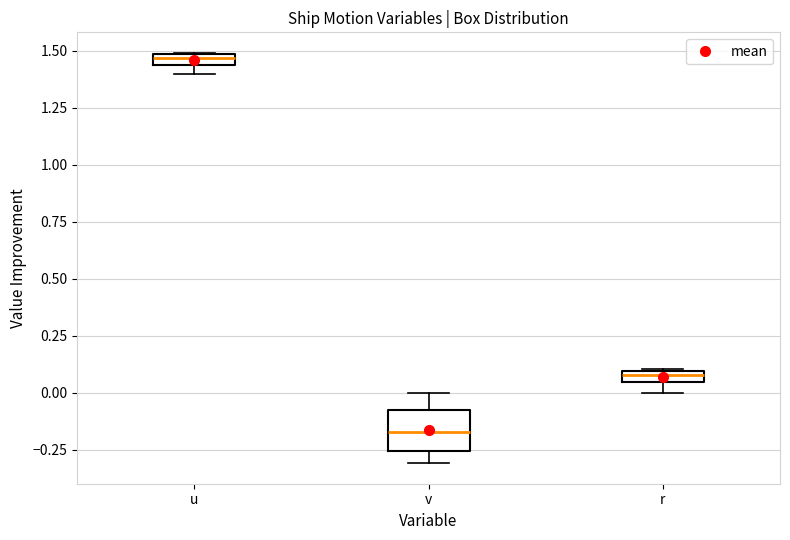

Which box is the tallest, from its lower edge to its upper edge?

v